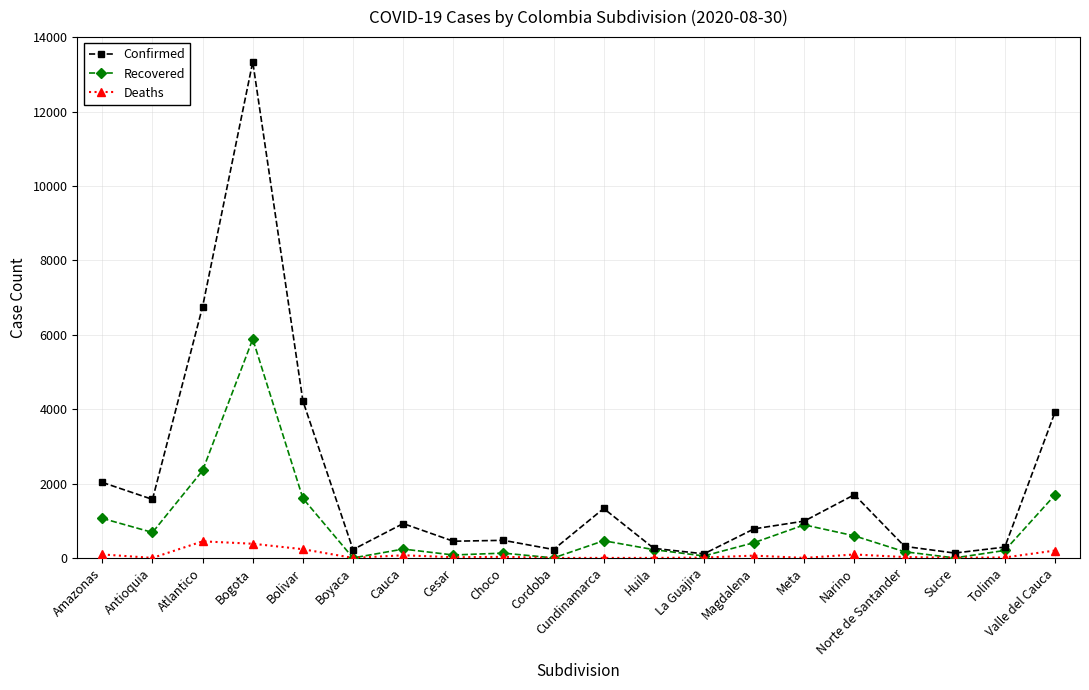

The Recovered series shows 1602 at Bolivar. True or false?

True